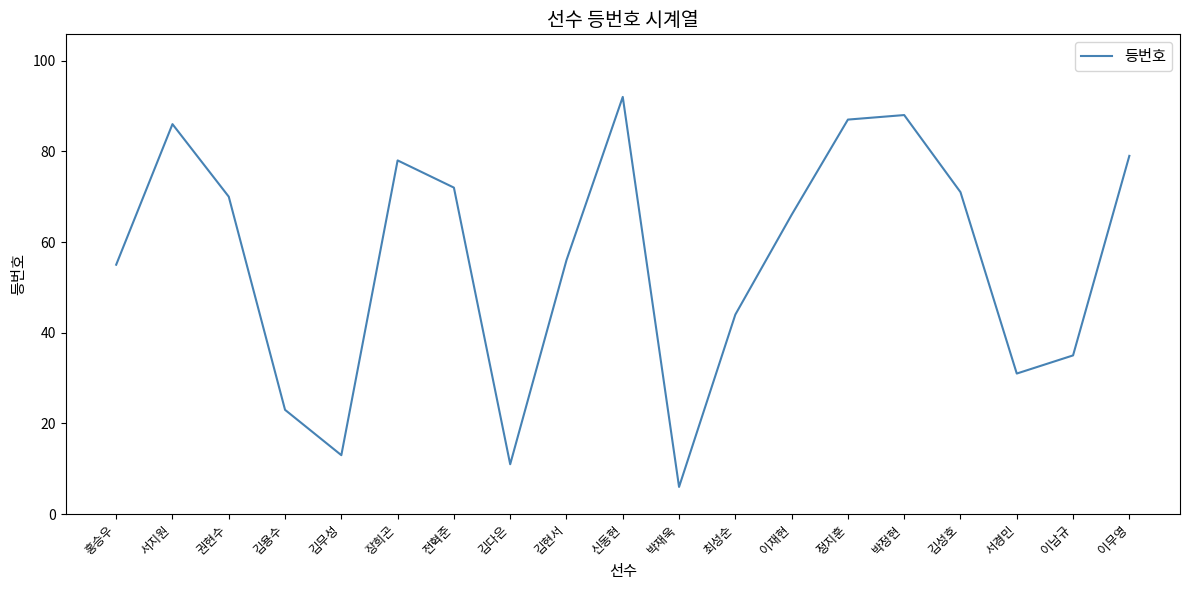

How many lines are shown in the chart?

1